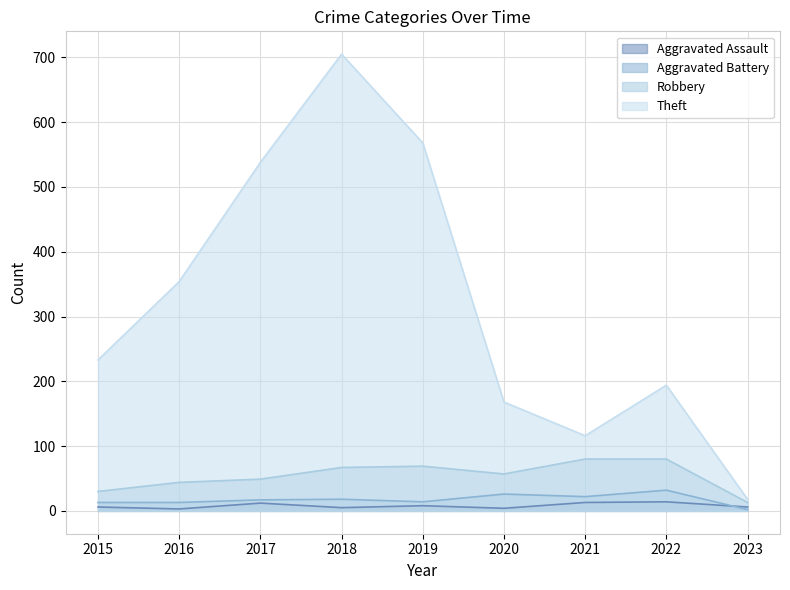

Which series changed the most between 2018 and 2021?

Theft